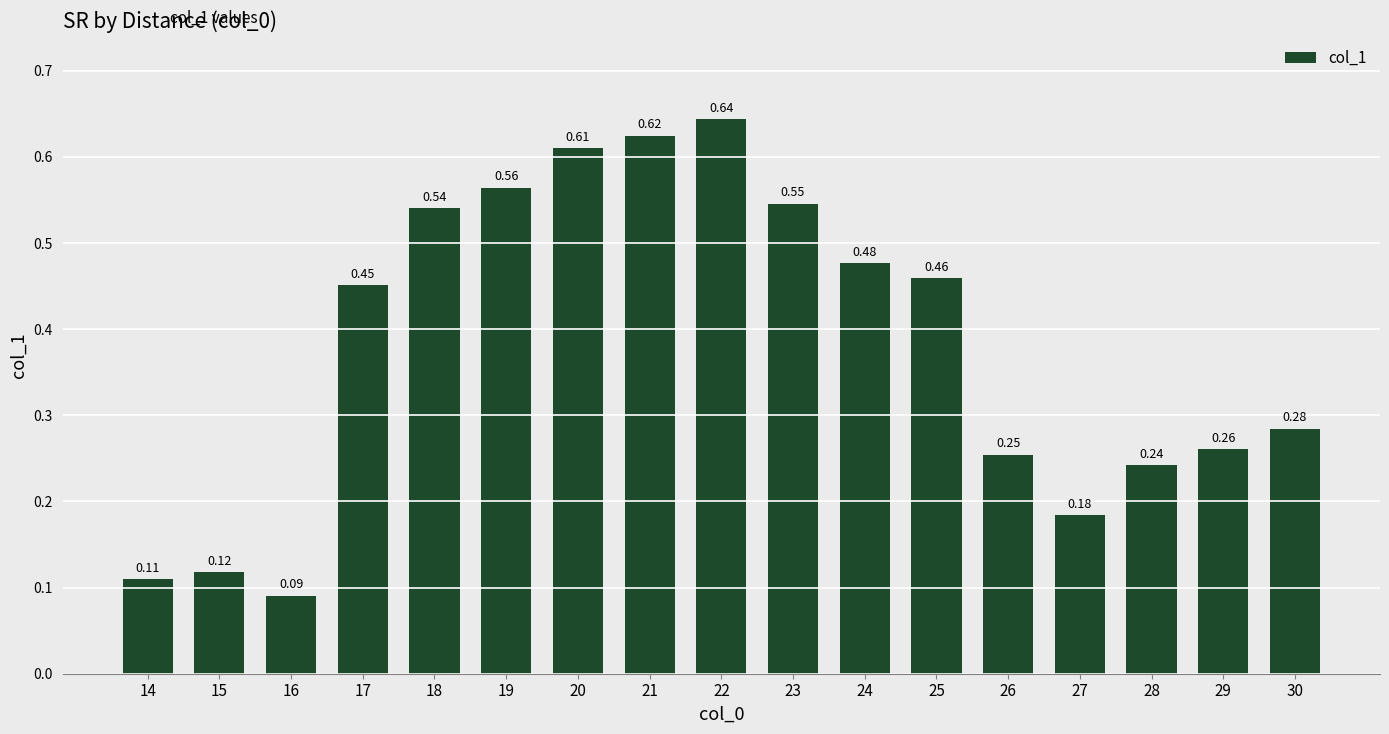

List the labels in order of value, smallest first.

16, 14, 15, 27, 28, 26, 29, 30, 17, 25, 24, 18, 23, 19, 20, 21, 22